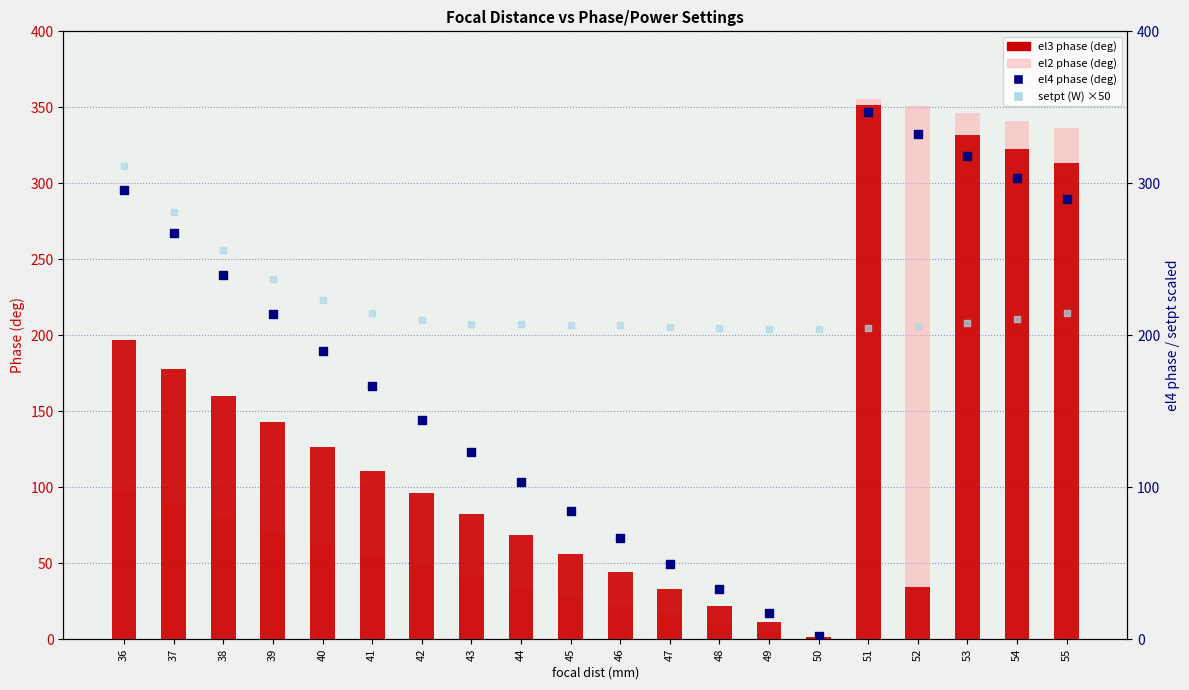

Which series has the largest total across all categories?

setpt (W) ×50